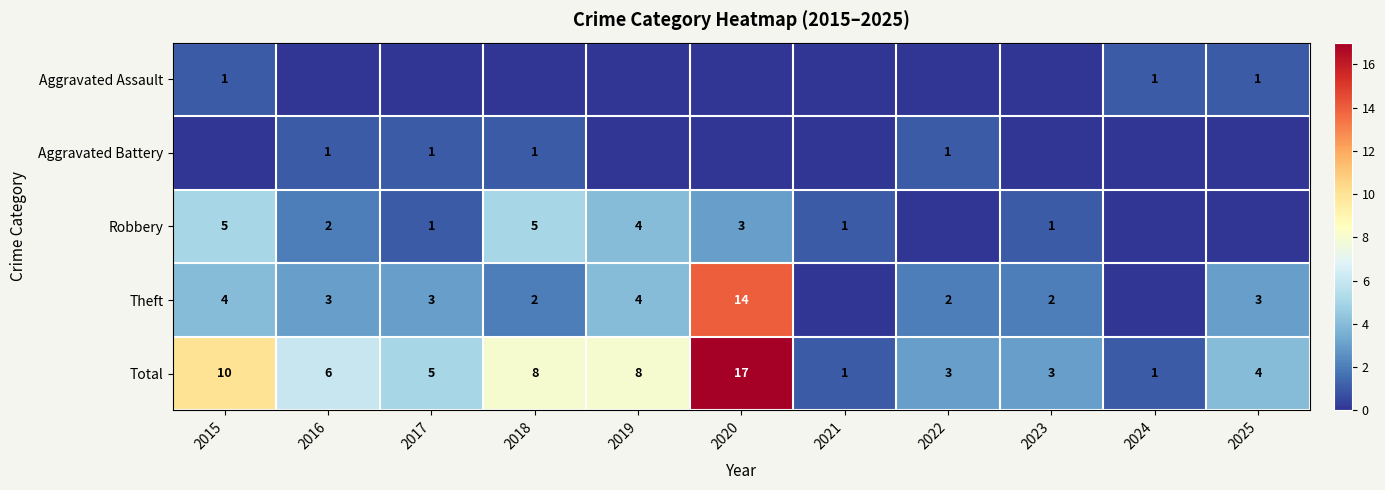

At which category is the sum across all series the highest?

2020